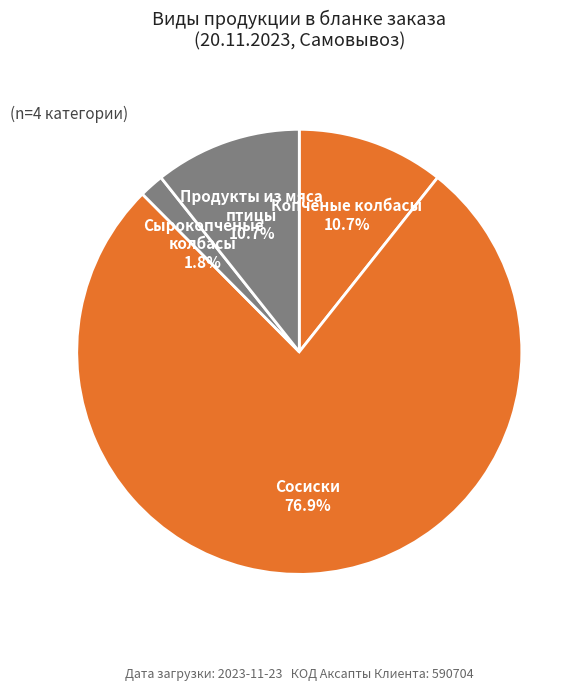

How many segments does this pie chart have?

4